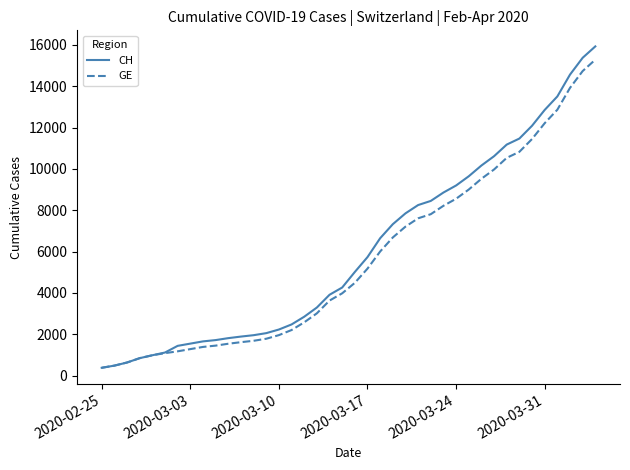

Which series has the widest spread of values?

CH